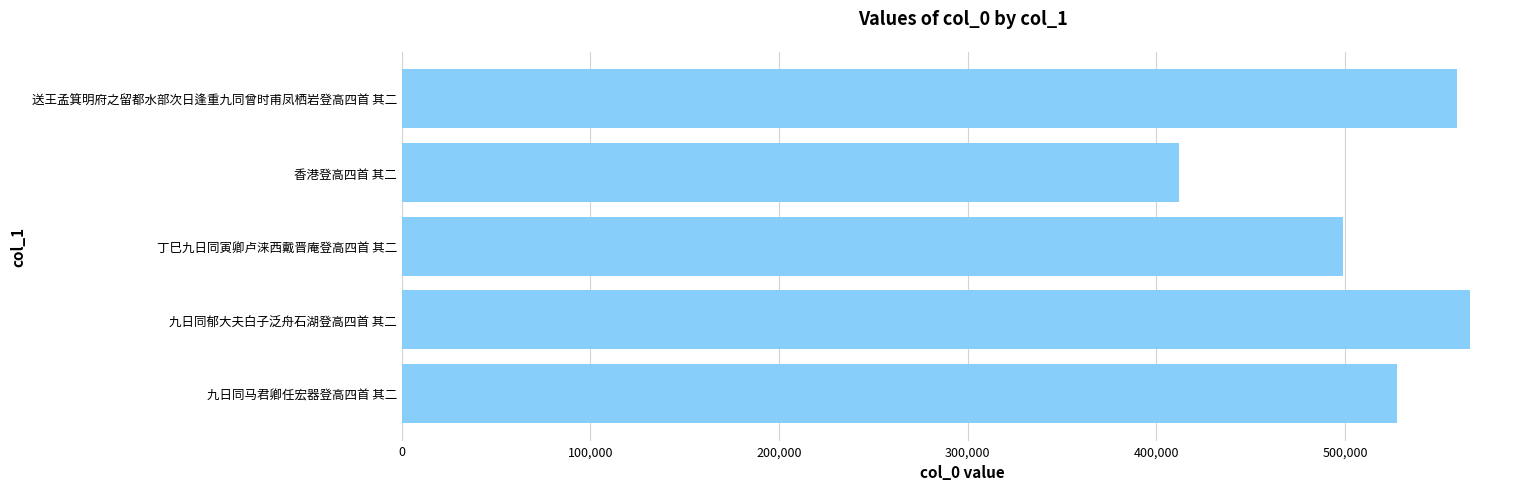

Rank the categories by value from lowest to highest.

香港登高四首 其二, 丁巳九日同寅卿卢涞西戴晋庵登高四首 其二, 九日同马君卿任宏器登高四首 其二, 送王孟箕明府之留都水部次日逢重九同曾时甫凤栖岩登高四首 其二, 九日同郁大夫白子泛舟石湖登高四首 其二